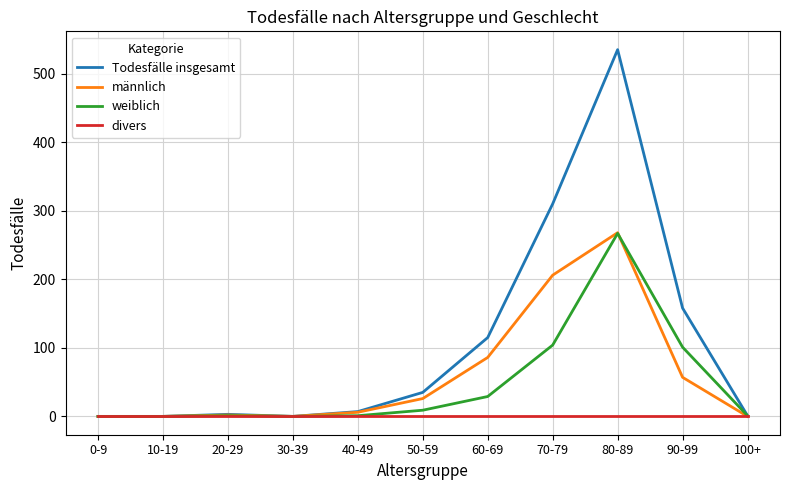

What position from the left is 0-9?

1